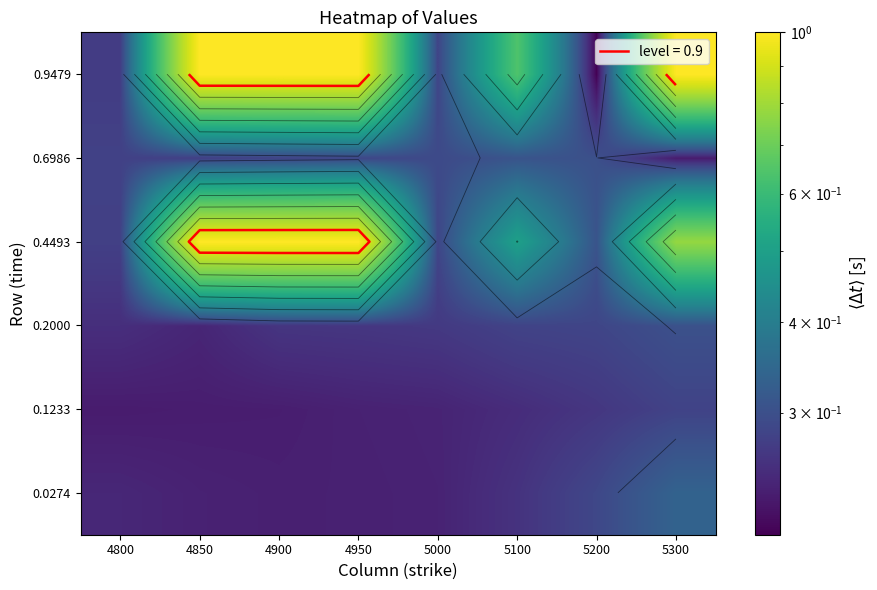

What is the difference between the highest and lowest values at 4950?

0.8